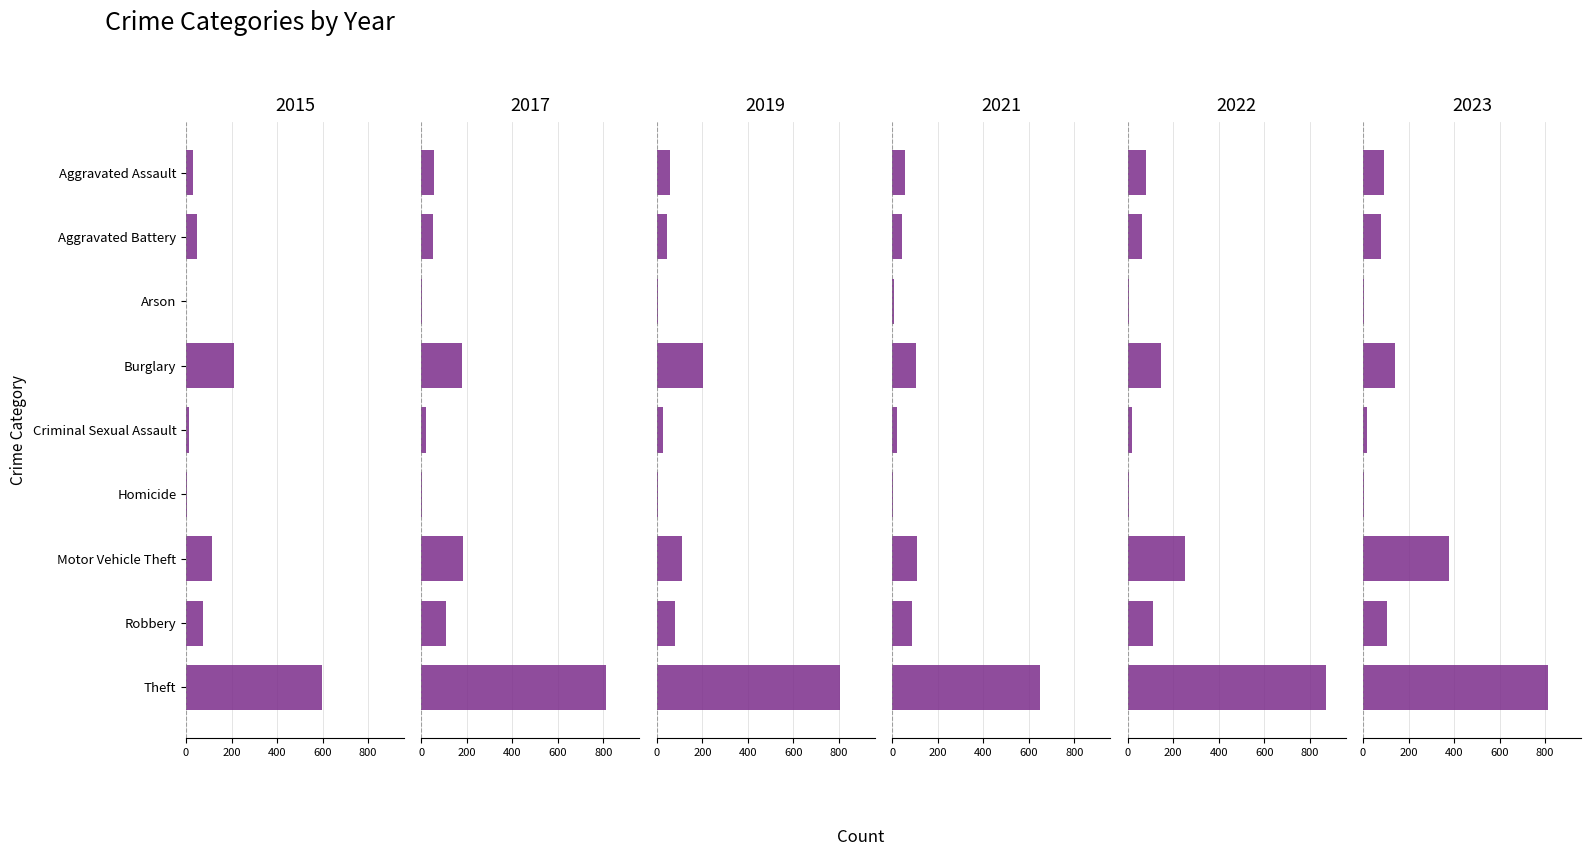

Which category has the highest value in the 2015 series?

Theft